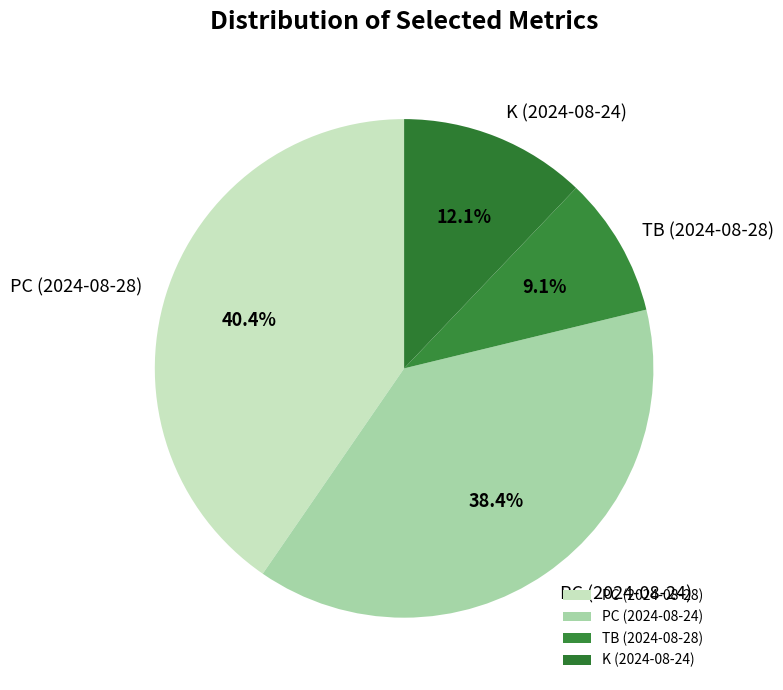

True or false: TB (2024-08-28) accounts for 9% of the total.

True